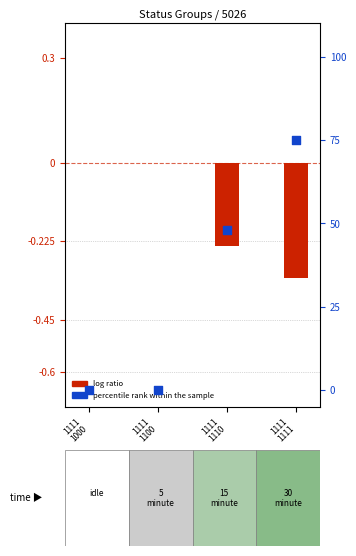

What are all the series names shown in the legend?

log ratio, percentile rank within the sample